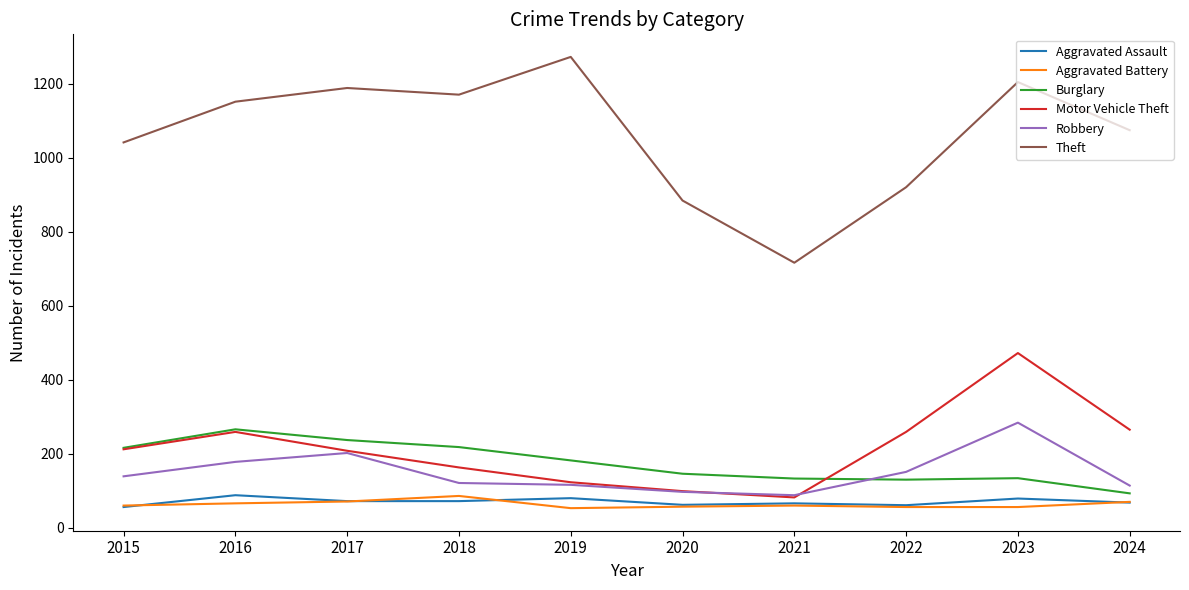

True or false: Burglary has a value of 130 at 2022.

True